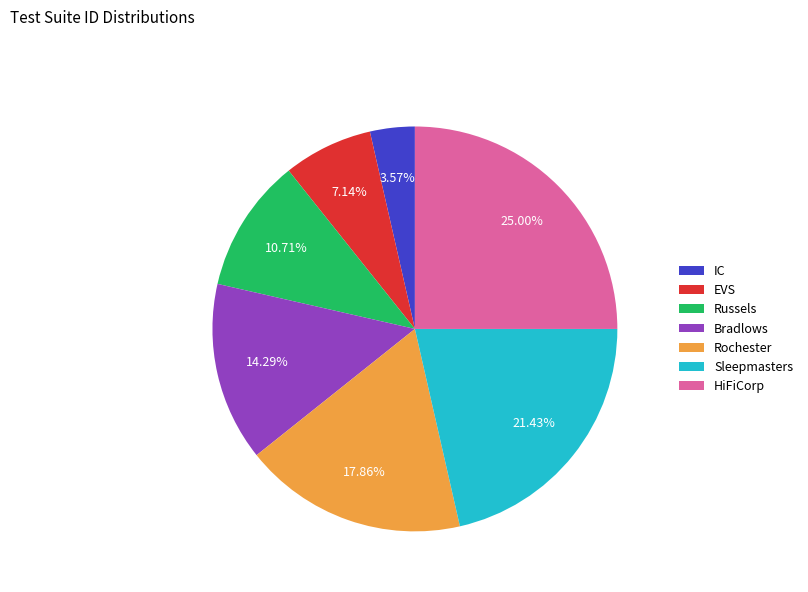

True or false: HiFiCorp accounts for 25% of the total.

True